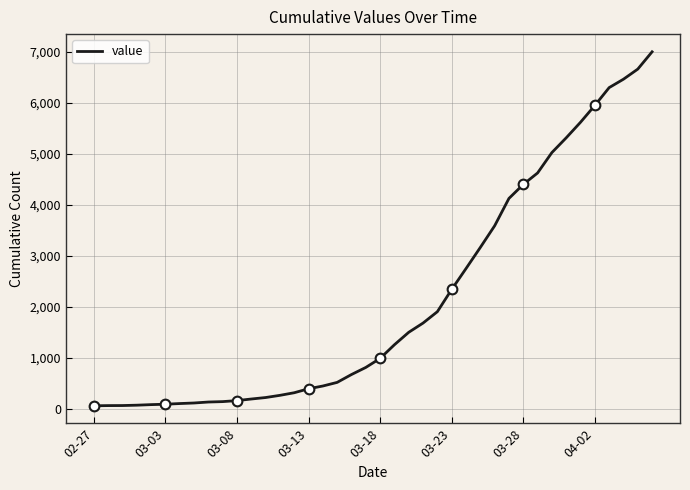

What is the minimum value shown in the chart?

64